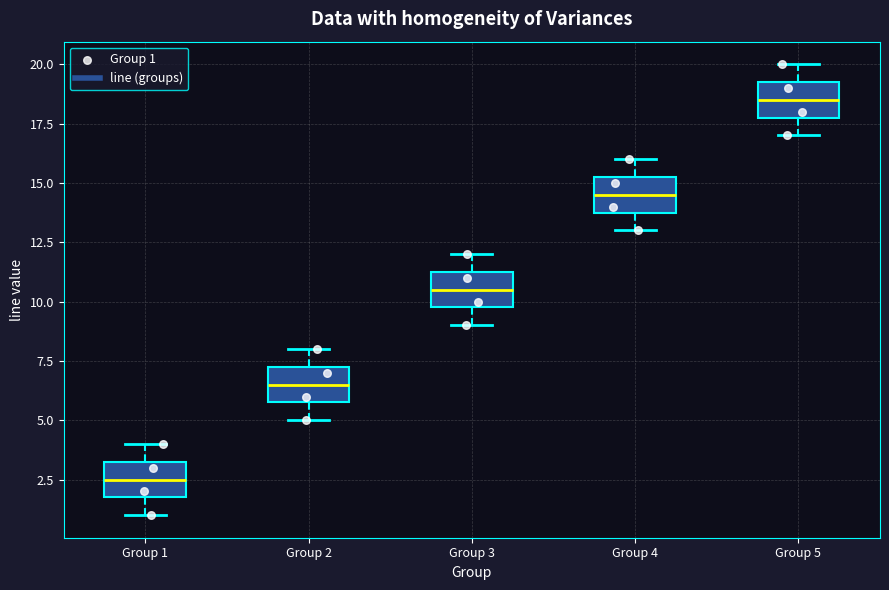

Where is the lower edge of the box for Group 5 on the y-axis? The values are not printed on the chart, so give them approximately, as read against the axis.

18.0